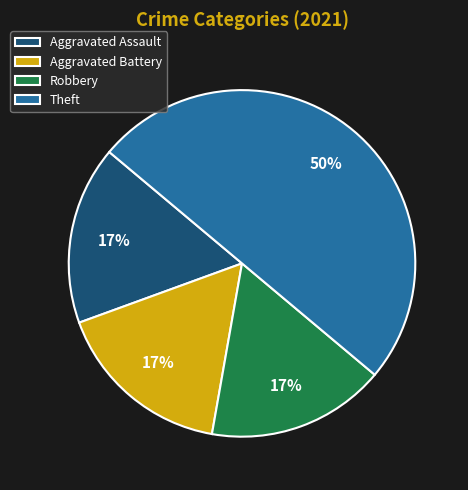

Do Robbery and Theft together represent more than half of the pie?

Yes